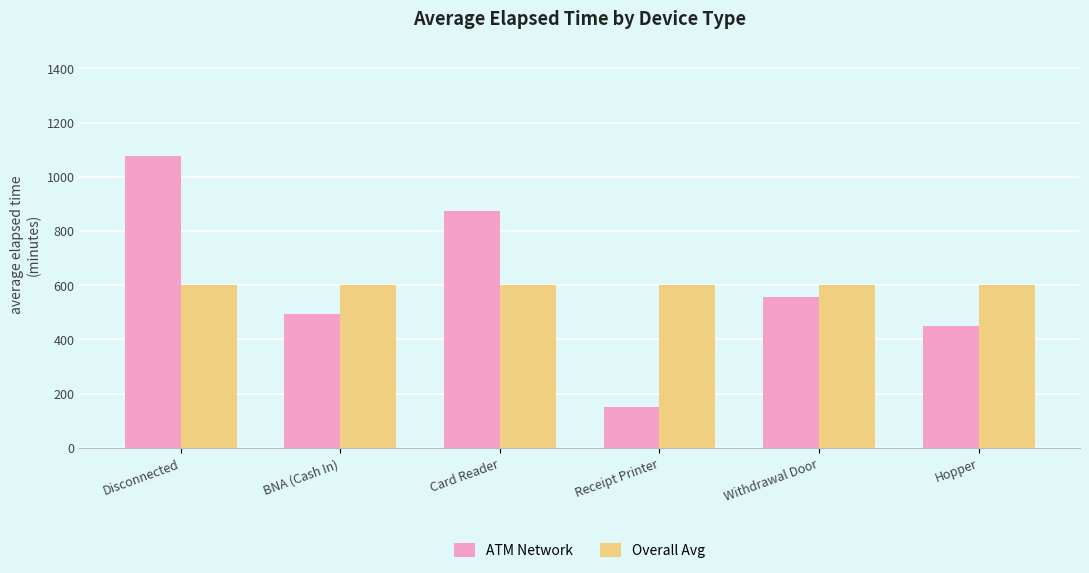

How many categories are shown in the chart?

6